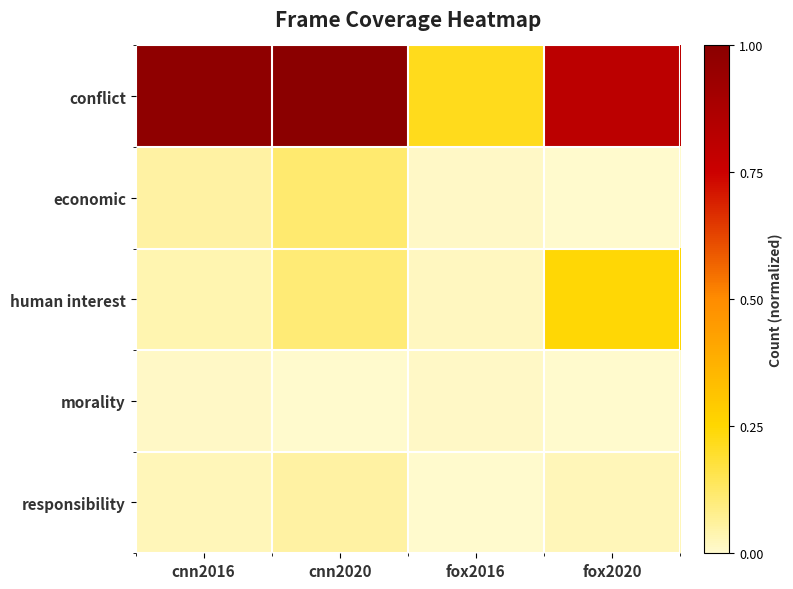

At which category is the sum across all series the highest?

cnn2020